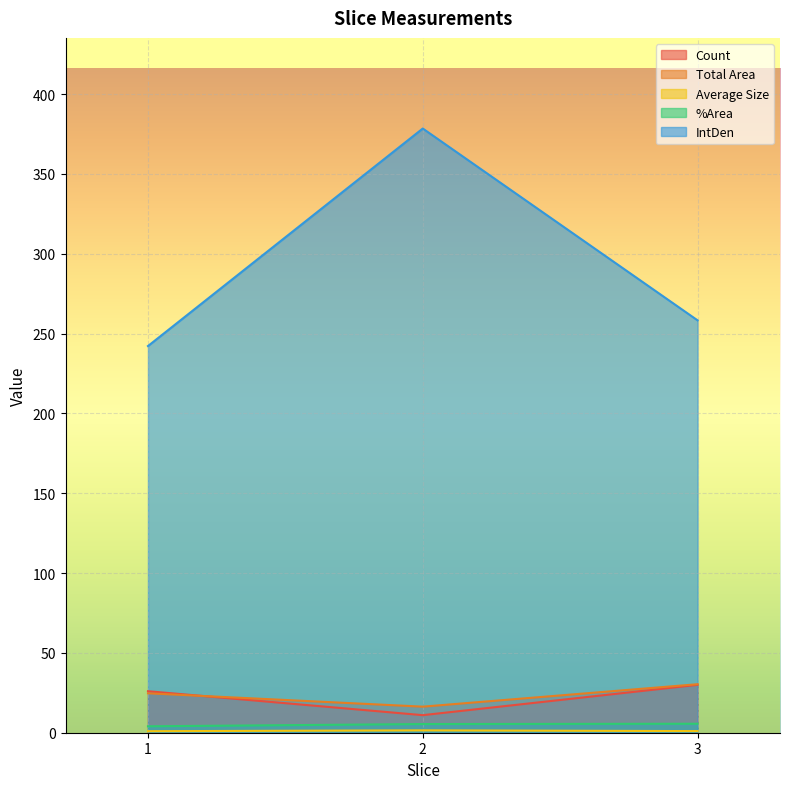

Which series has the largest total across all categories?

IntDen